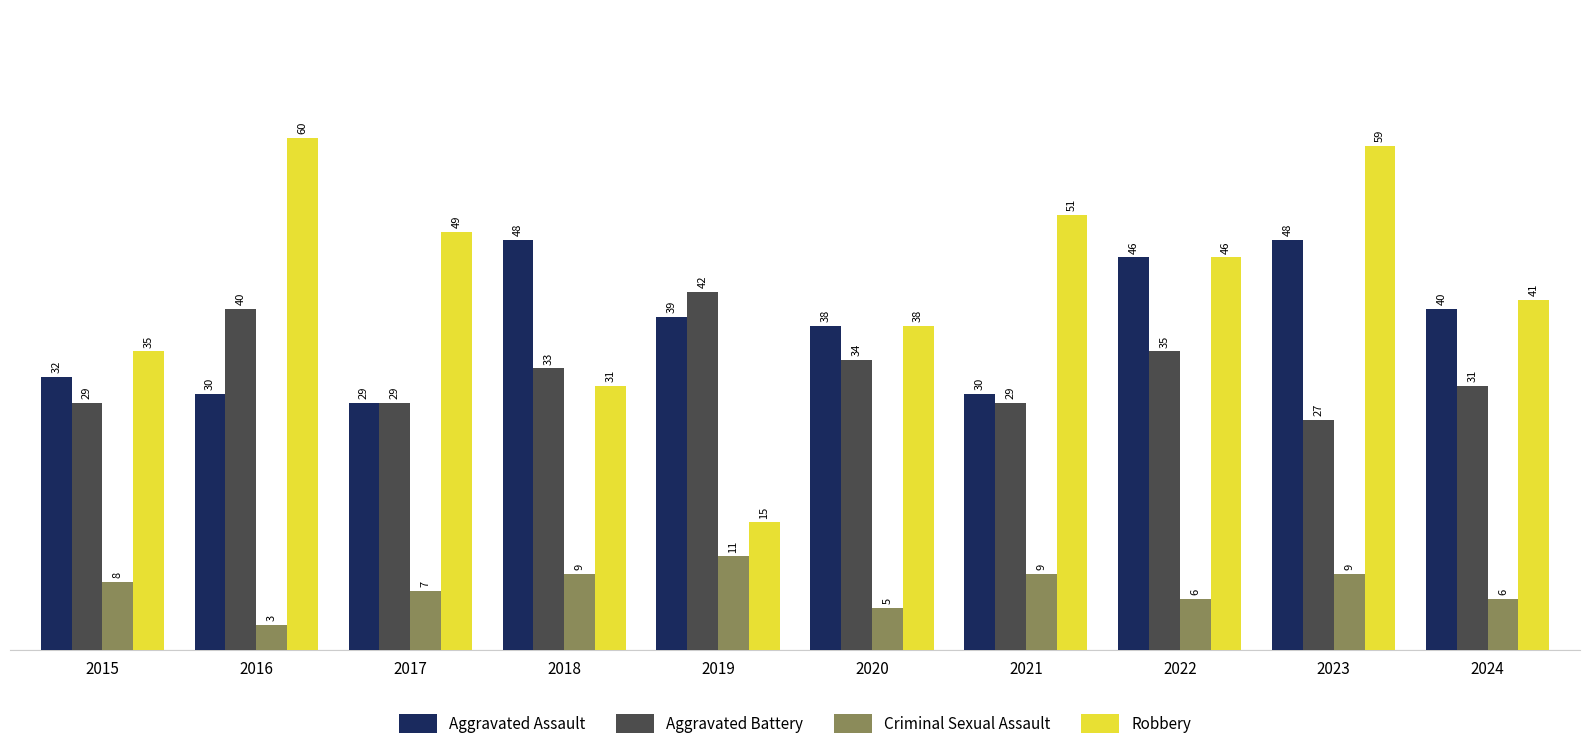

How many data points in Criminal Sexual Assault are less than 8?

5